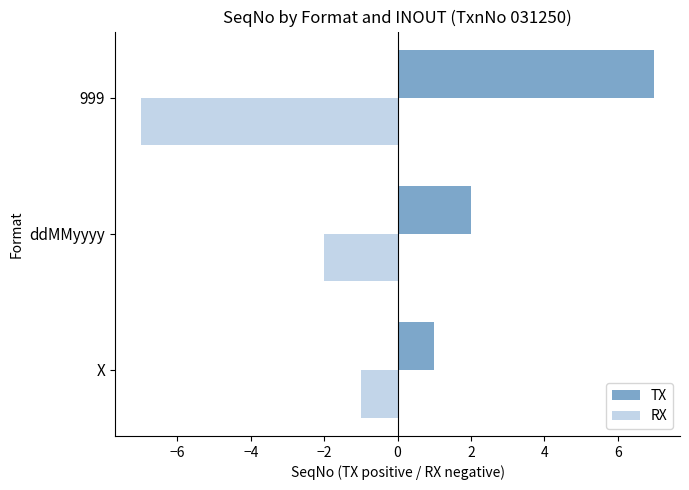

Which label corresponds to the largest value in the chart?

999